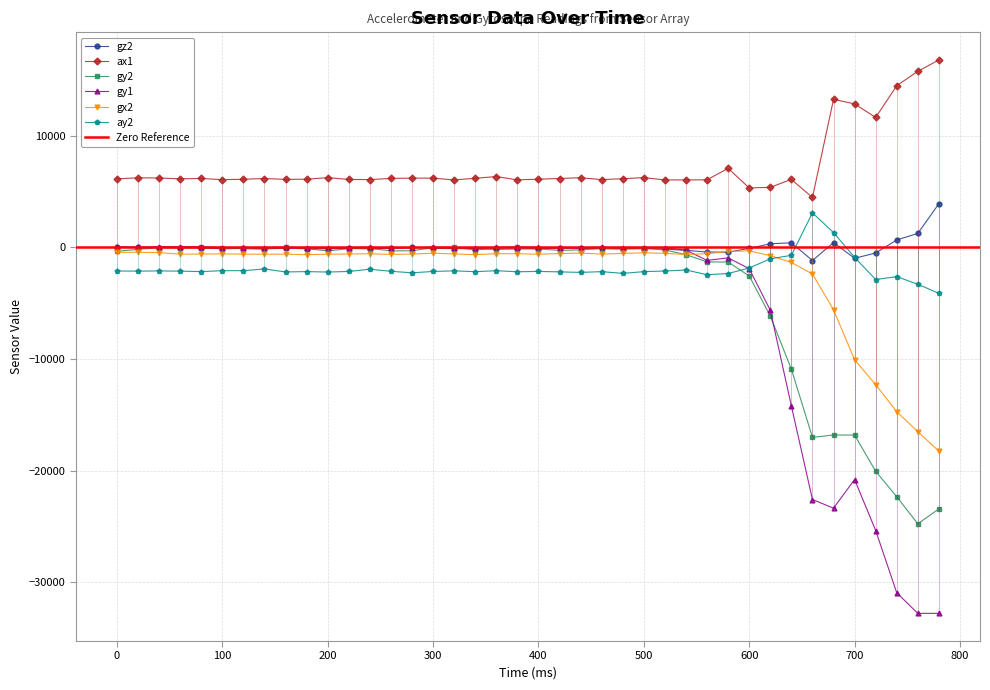

What is the difference between the maximum and minimum values in the ay2 series?

7212